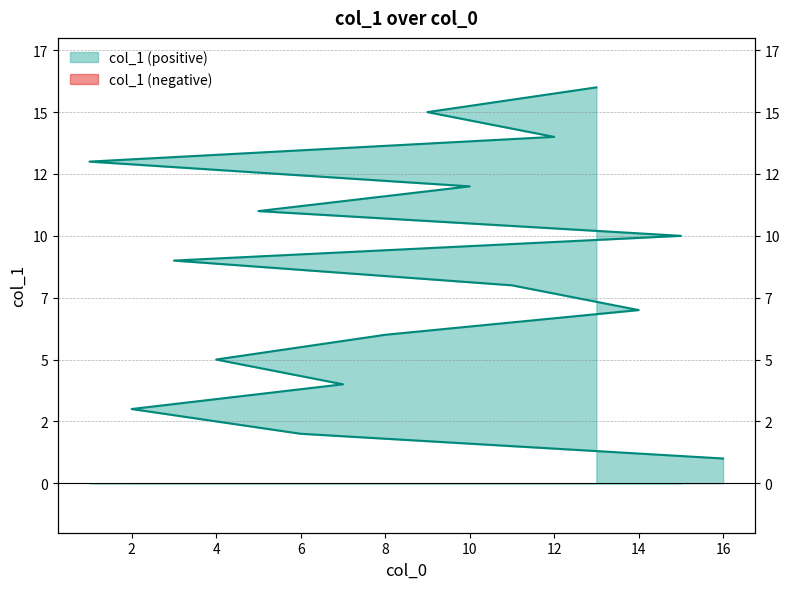

What is the change in value from 15 to 5?

+1